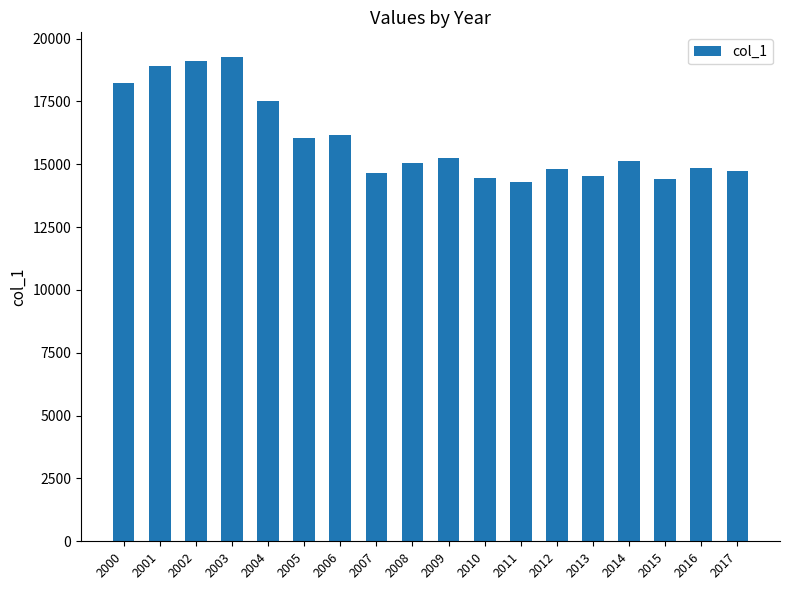

How many categories are shown in the chart?

18